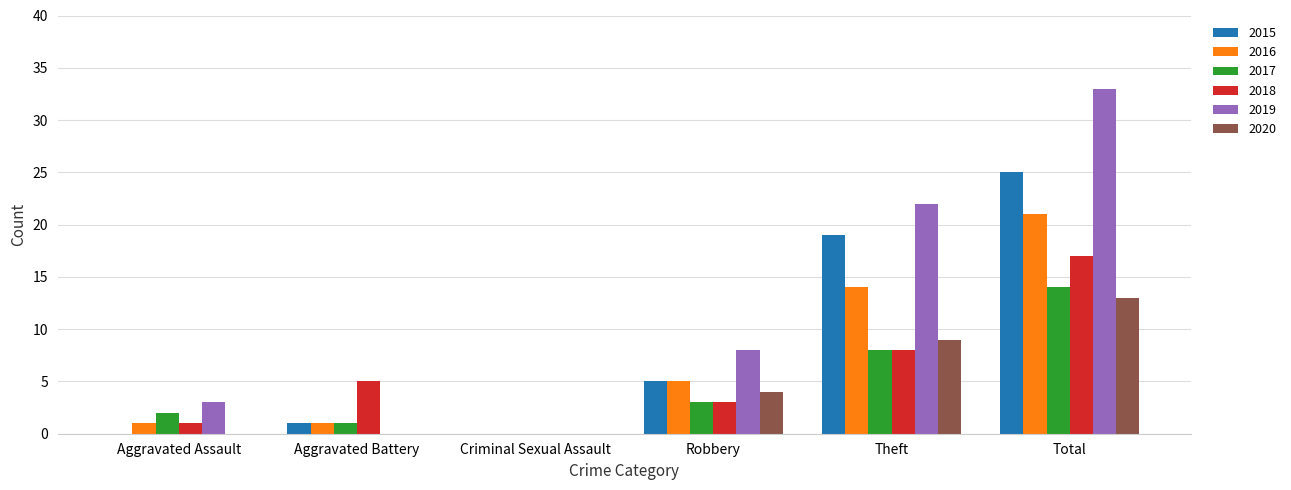

Reading left to right, list all the values displayed in this chart.

2015: Aggravated Assault=0	Aggravated Battery=1	Criminal Sexual Assault=0	Robbery=5	Theft=19	Total=25
2016: Aggravated Assault=1	Aggravated Battery=1	Criminal Sexual Assault=0	Robbery=5	Theft=14	Total=21
2017: Aggravated Assault=2	Aggravated Battery=1	Criminal Sexual Assault=0	Robbery=3	Theft=8	Total=14
2018: Aggravated Assault=1	Aggravated Battery=5	Criminal Sexual Assault=0	Robbery=3	Theft=8	Total=17
2019: Aggravated Assault=3	Aggravated Battery=0	Criminal Sexual Assault=0	Robbery=8	Theft=22	Total=33
2020: Aggravated Assault=0	Aggravated Battery=0	Criminal Sexual Assault=0	Robbery=4	Theft=9	Total=13